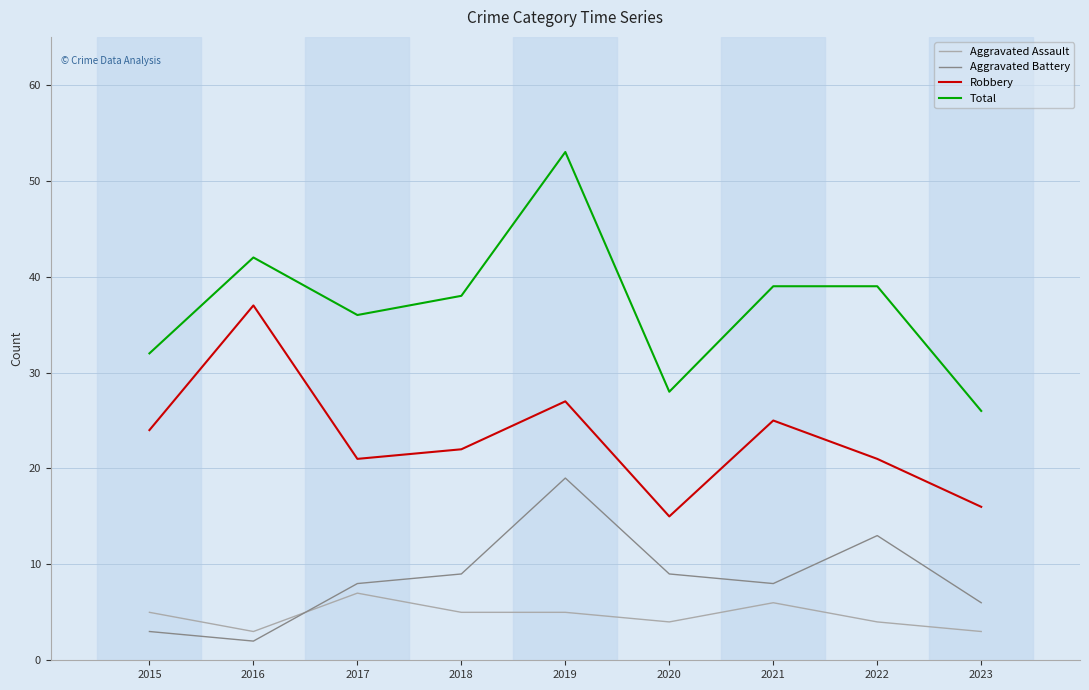

Between 2022 and 2023, which series saw the biggest shift?

Total